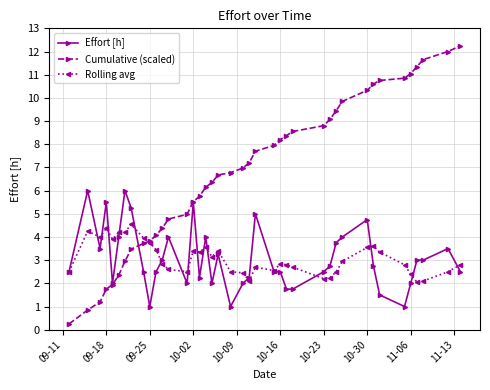

Which series has the widest spread of values?

Cumulative (scaled)